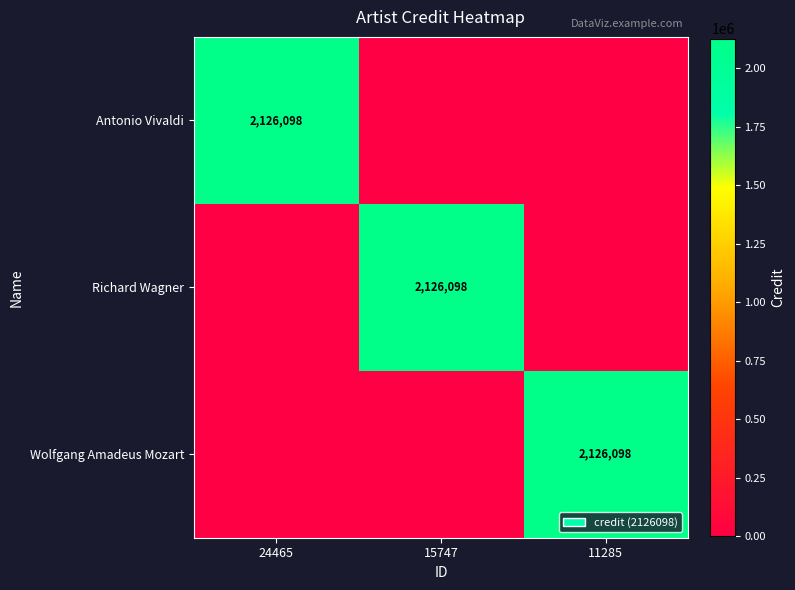

The value of Antonio Vivaldi at 24465 is 2126098. True or false?

True